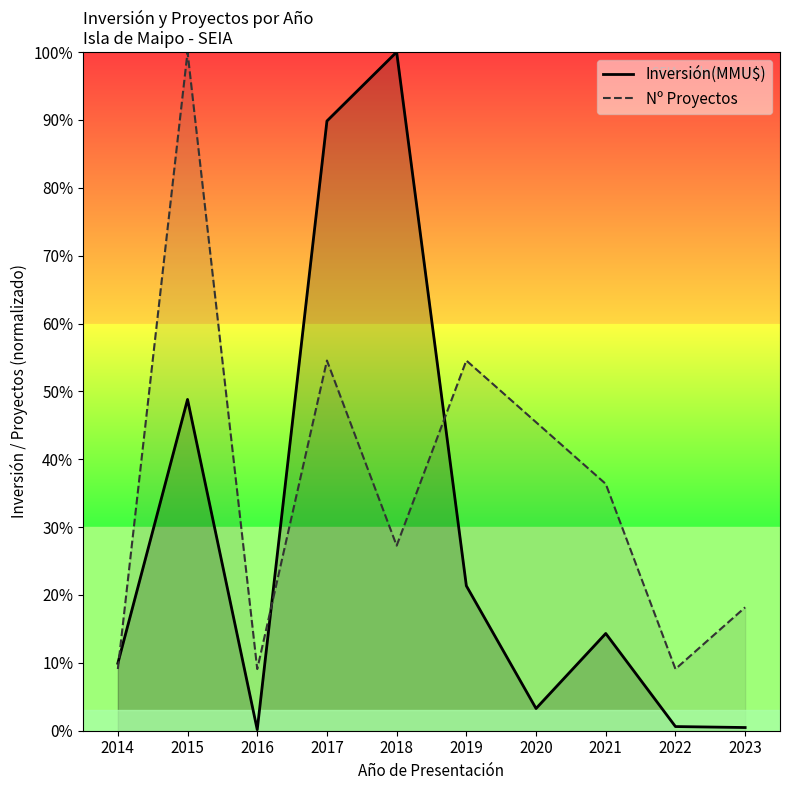

Is this an area chart (filled region under the line)?

No